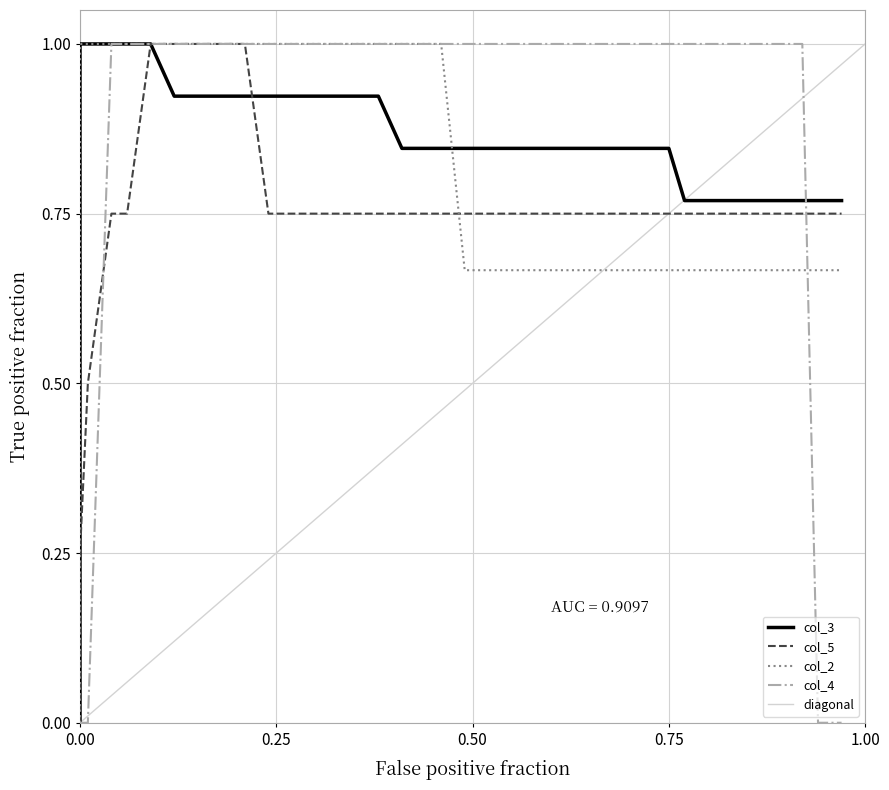

Reading left to right, list all the values displayed in this chart.

col_3: 0.0	0.8	1.0	1.0	1.0	1.0	1.0	0.9	0.9	0.9	0.9	0.9	0.9	0.9	0.9	0.9	0.9	0.8	0.8	0.8	0.8	0.8	0.8	0.8	0.8	0.8	0.8	0.8	0.8	0.8	0.8	0.8	0.8	0.8	0.8	0.8	0.8	0.8	0.8	0.8
col_5: 0.0	0.0	0.2	0.5	0.8	0.8	1.0	1.0	1.0	1.0	1.0	0.8	0.8	0.8	0.8	0.8	0.8	0.8	0.8	0.8	0.8	0.8	0.8	0.8	0.8	0.8	0.8	0.8	0.8	0.8	0.8	0.8	0.8	0.8	0.8	0.8	0.8	0.8	0.8	0.8
col_2: 0.0	1.0	1.0	1.0	1.0	1.0	1.0	1.0	1.0	1.0	1.0	1.0	1.0	1.0	1.0	1.0	1.0	1.0	1.0	1.0	0.7	0.7	0.7	0.7	0.7	0.7	0.7	0.7	0.7	0.7	0.7	0.7	0.7	0.7	0.7	0.7	0.7	0.7	0.7	0.7
col_4: 0.0	0.0	0.0	0.0	1.0	1.0	1.0	1.0	1.0	1.0	1.0	1.0	1.0	1.0	1.0	1.0	1.0	1.0	1.0	1.0	1.0	1.0	1.0	1.0	1.0	1.0	1.0	1.0	1.0	1.0	1.0	1.0	1.0	1.0	1.0	1.0	1.0	1.0	0.0	0.0